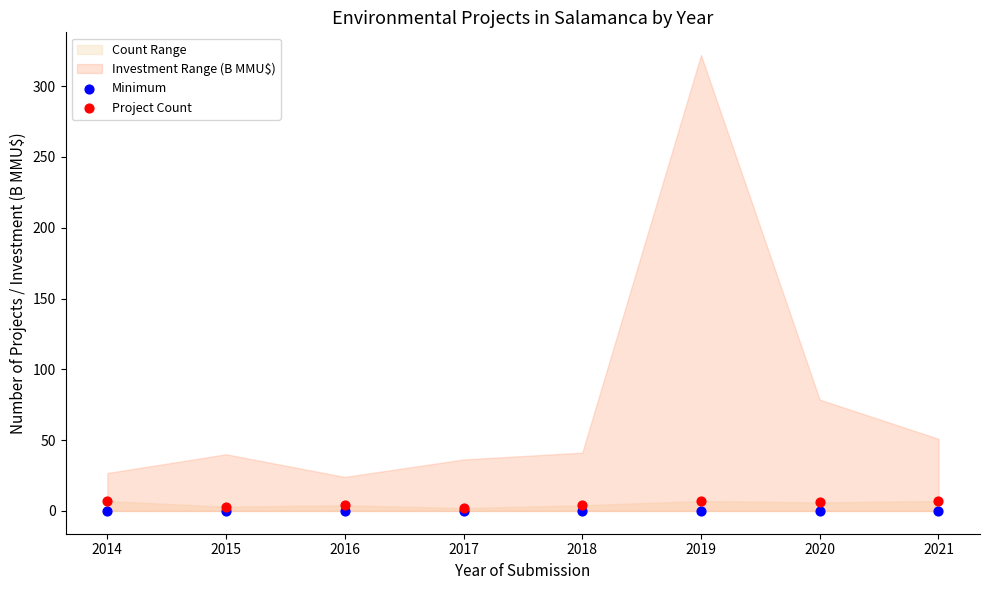

Which series reaches the maximum Y coordinate?

Project Count